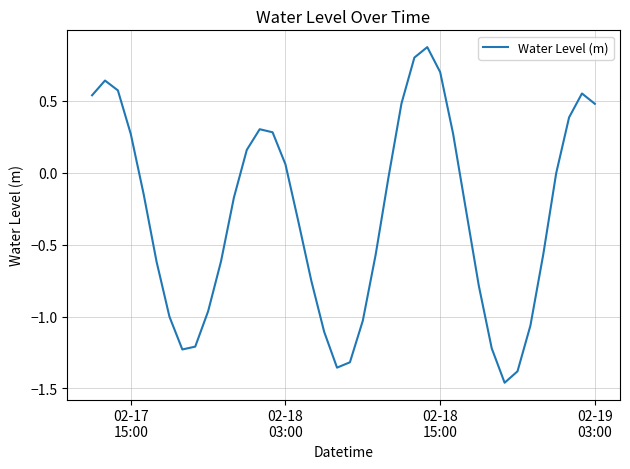

What is the difference between the maximum and minimum values?

2.3